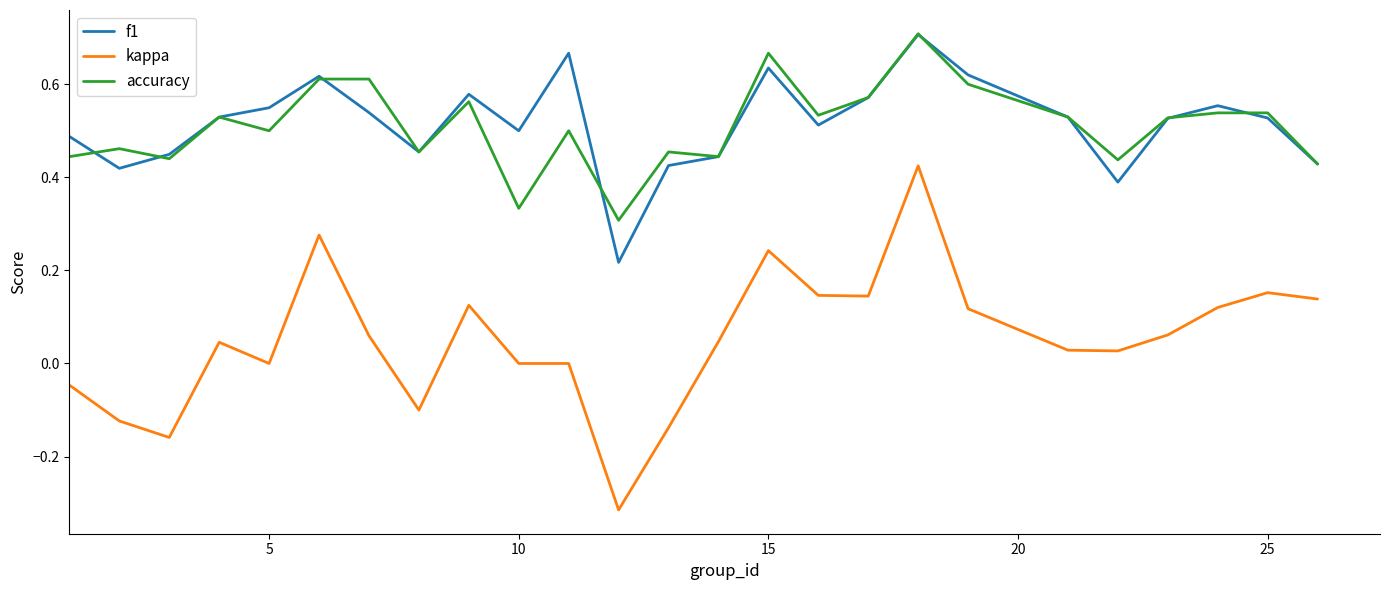

Which series has the largest range (max minus min)?

kappa